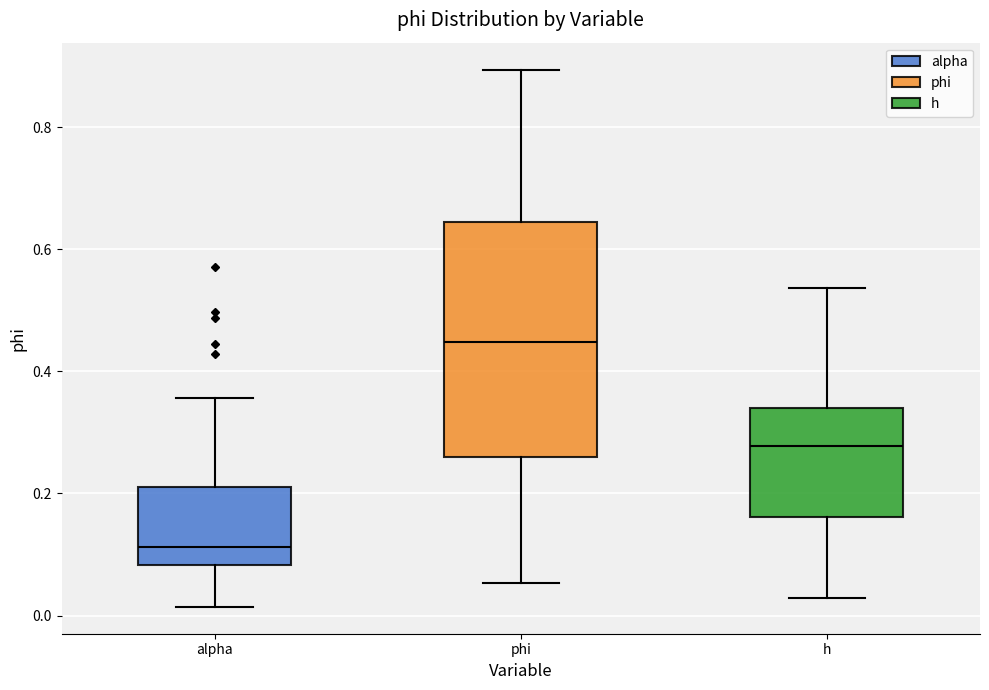

Where does the upper whisker of the box for h end on the y-axis? The values are not printed on the chart, so give them approximately, as read against the axis.

0.54